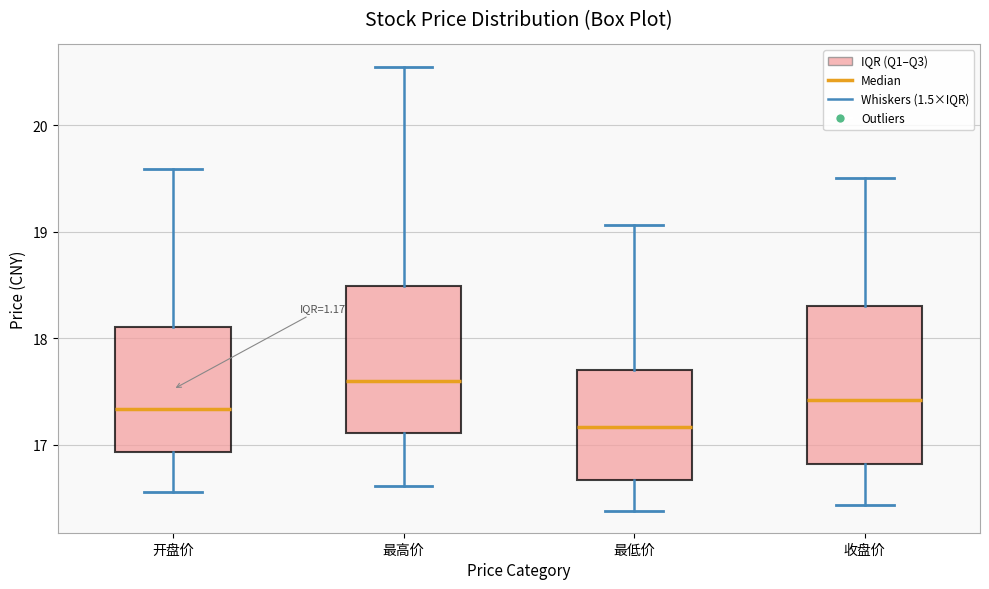

Which box has the highest median line?

最高价